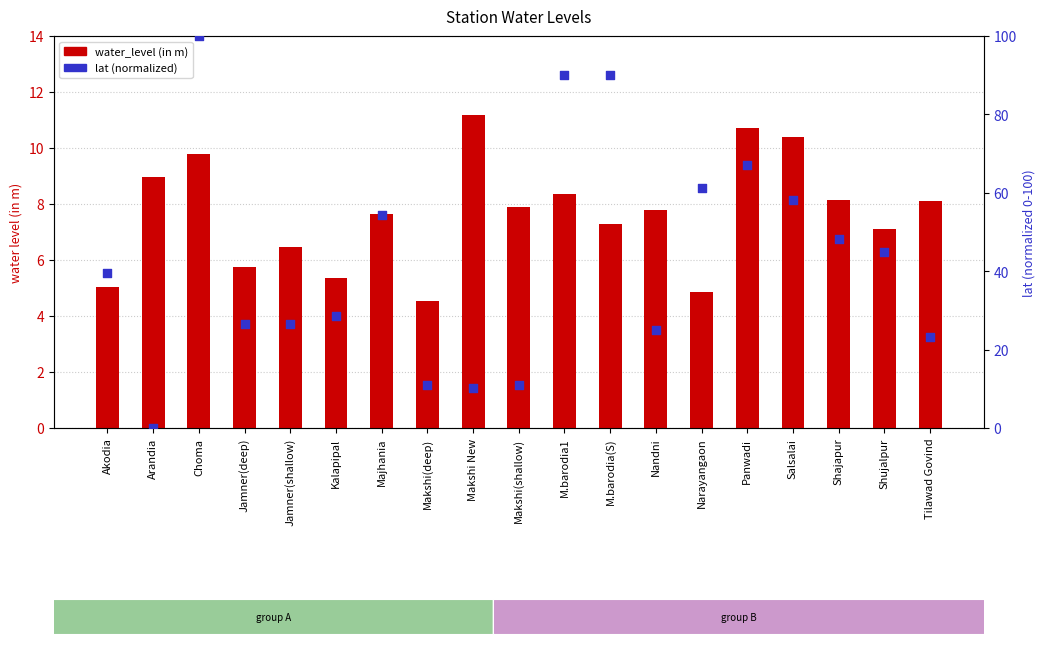

At which category is the sum across all series the highest?

Choma